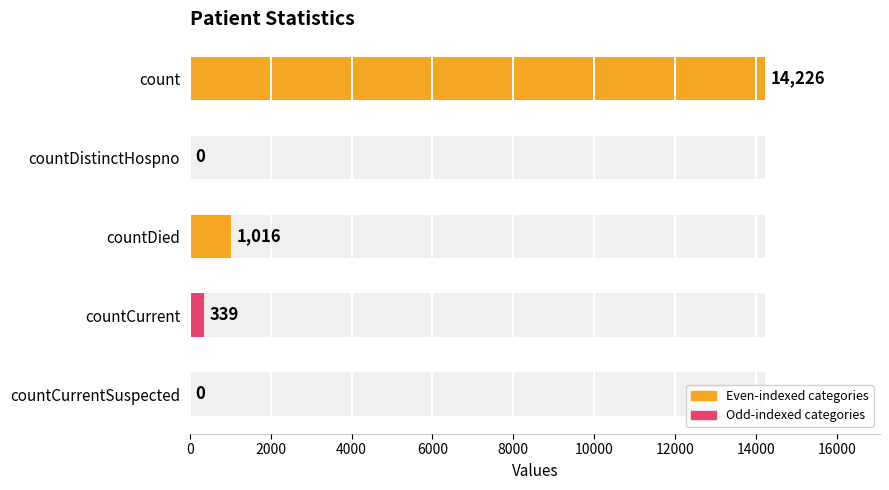

Does the chart contain stacked bars?

No